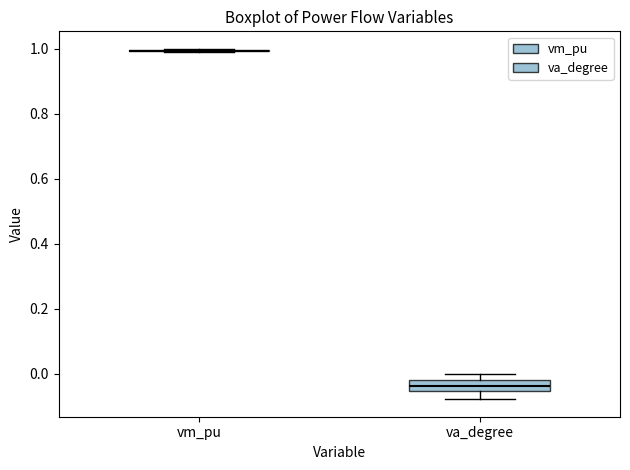

Which box is the tallest, from its lower edge to its upper edge?

va_degree